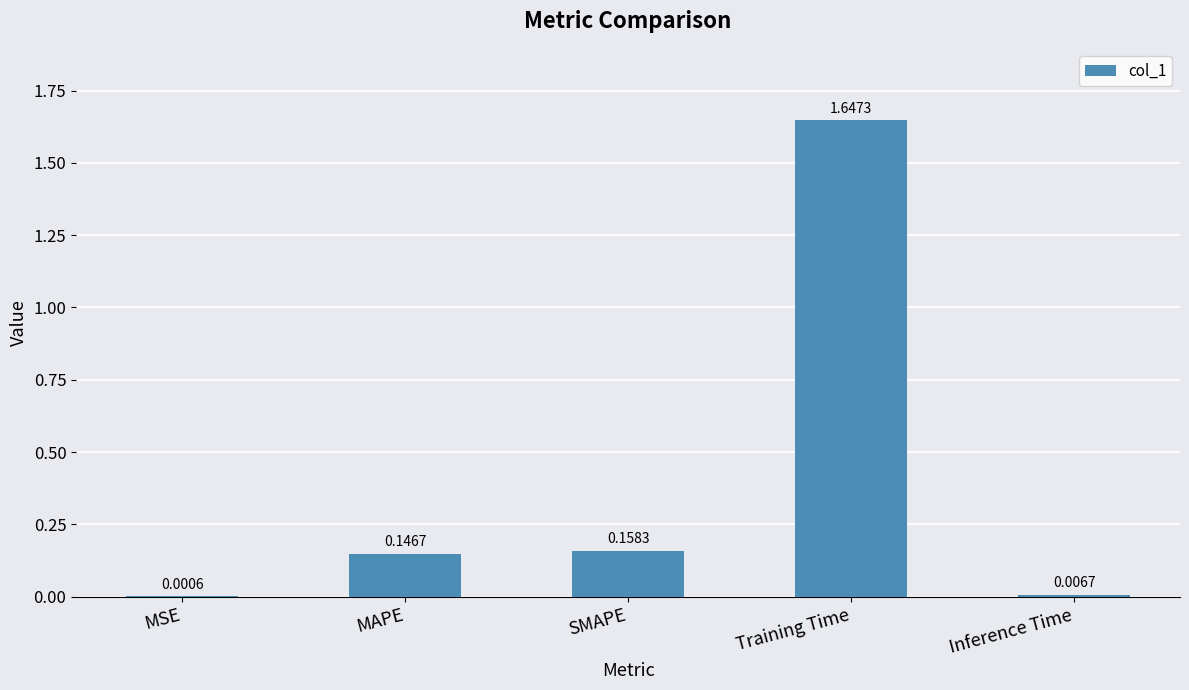

At which category does the chart reach its peak across all series?

Training Time